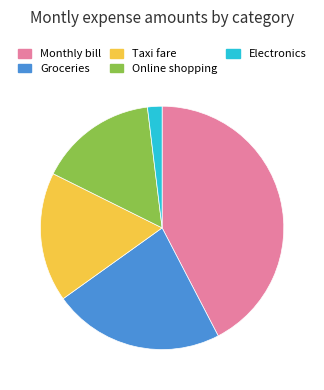

How many slices are in this pie chart?

5